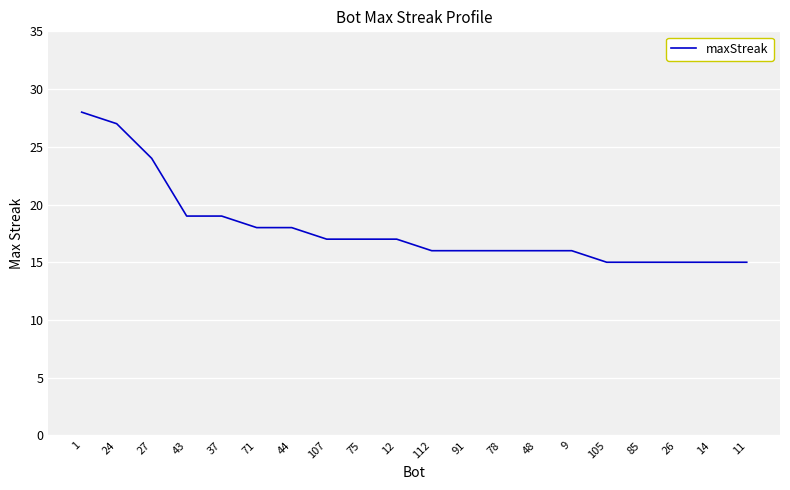

Does the chart have visible grid lines?

Yes